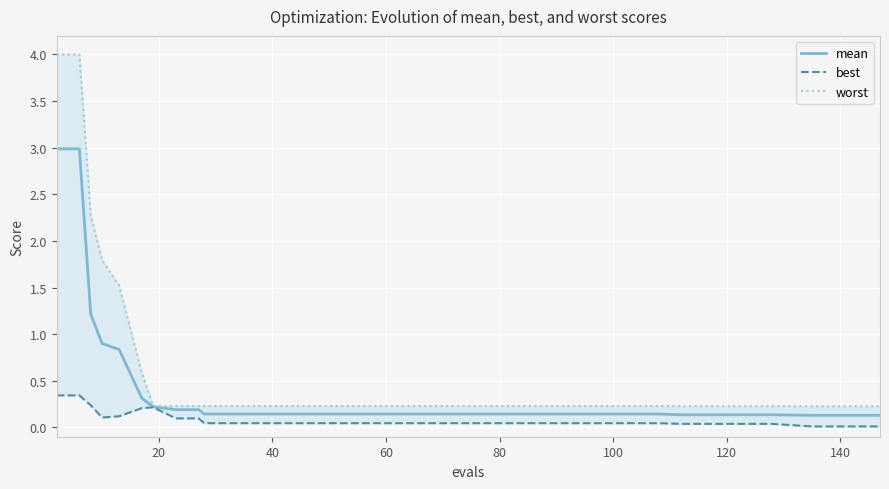

What is the label of the 8th point from the left?

140